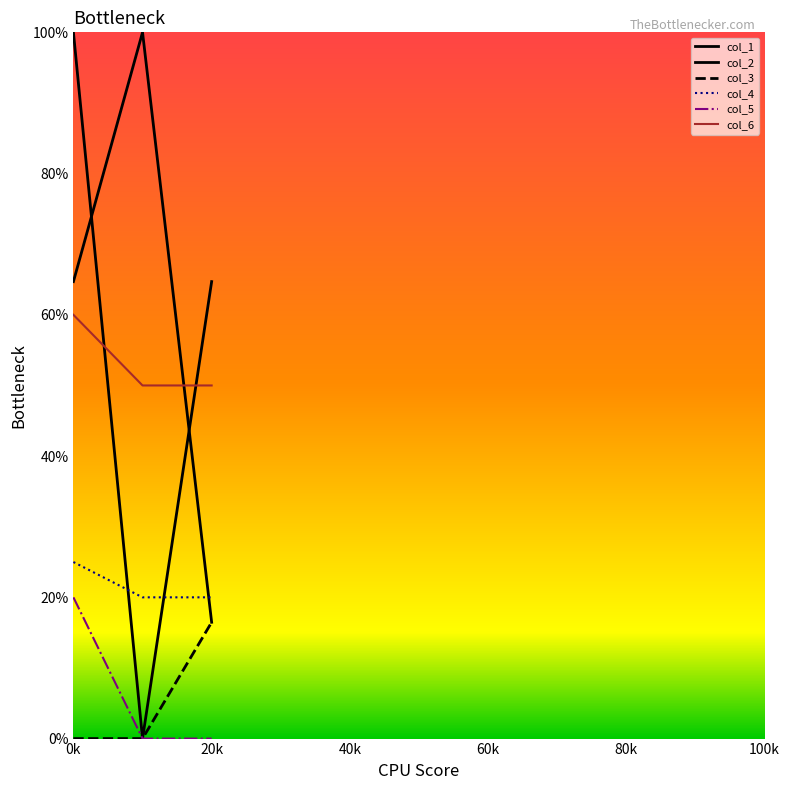

Does the chart have visible grid lines?

No